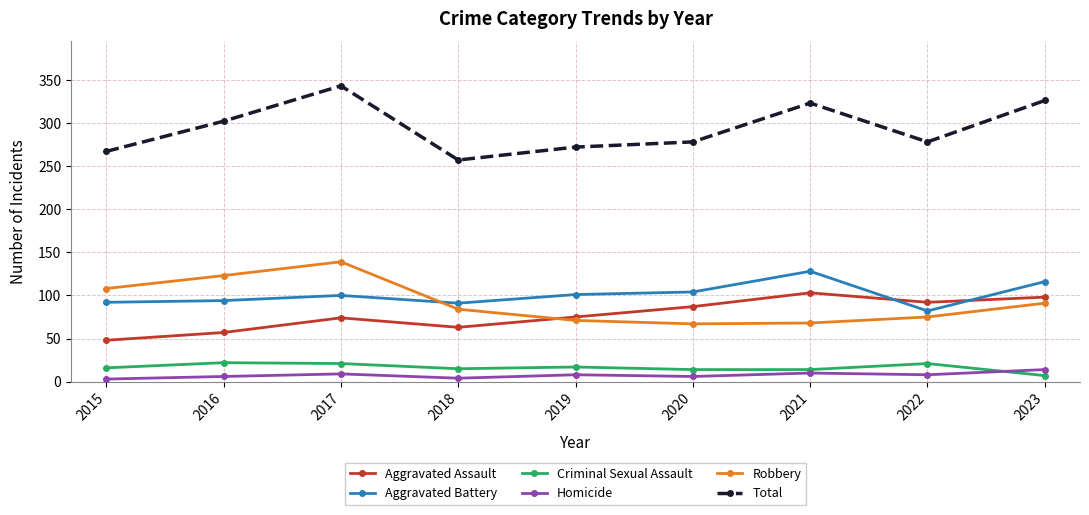

What is the maximum value for Criminal Sexual Assault?

22